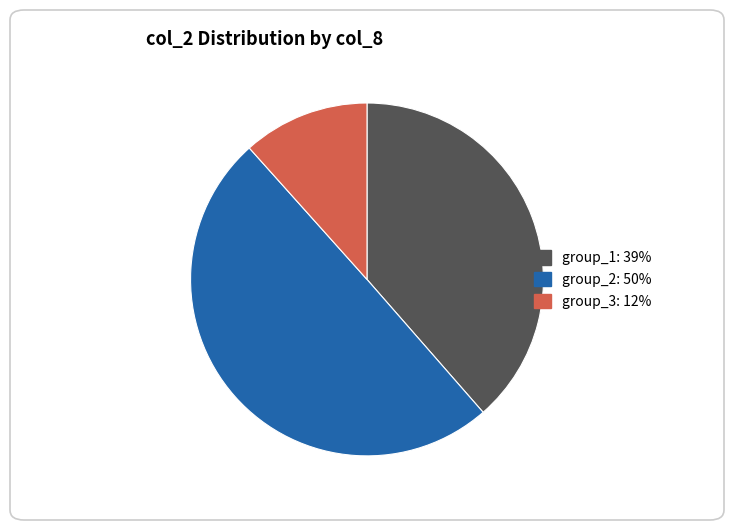

Count the number of slices in the pie.

3